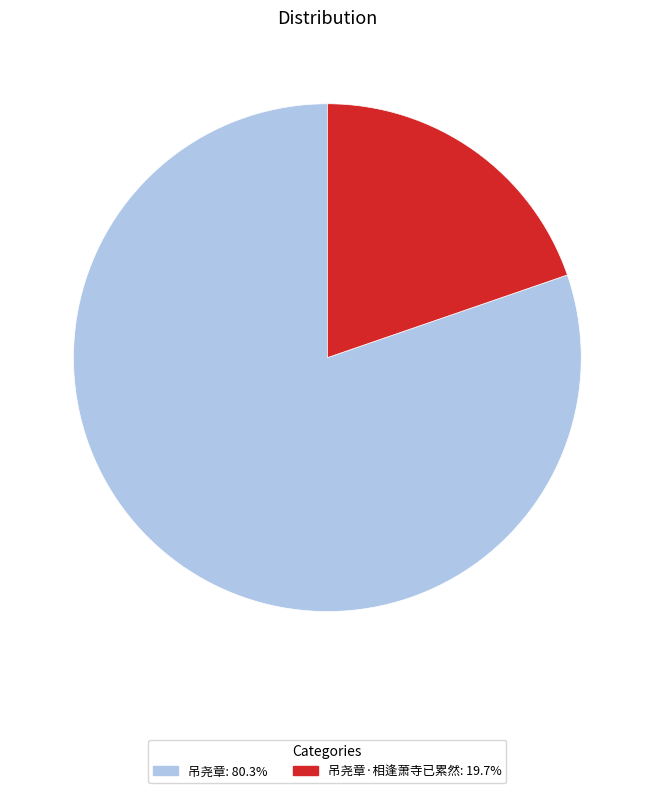

Is there any slice that represents more than half of the pie?

Yes